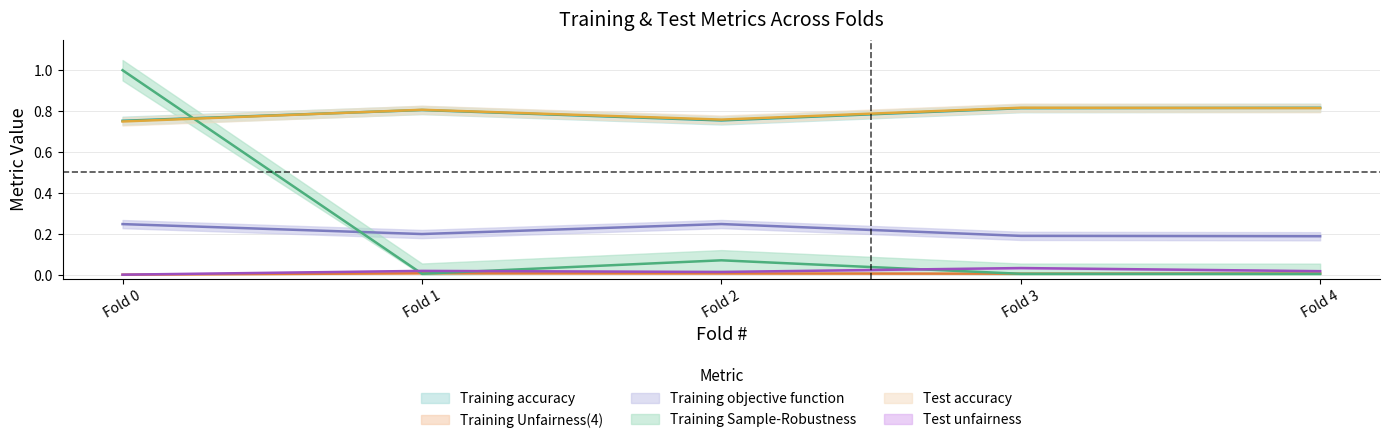

What is the difference between the Training accuracy values at Fold 0 and Fold 3?

0.1